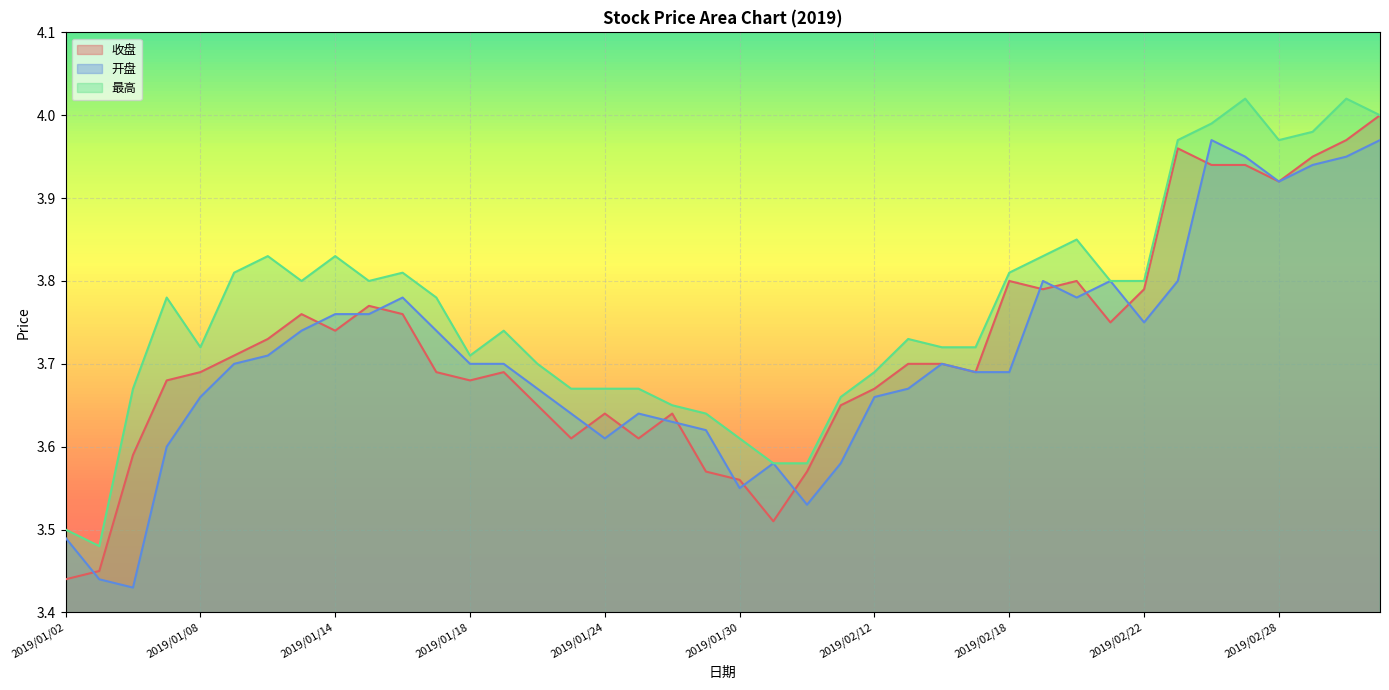

True or false: 开盘 and 最高 intersect in this chart.

False